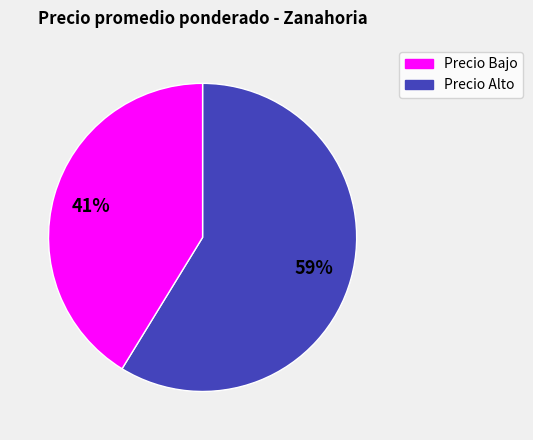

Is there a majority slice in this chart?

Yes